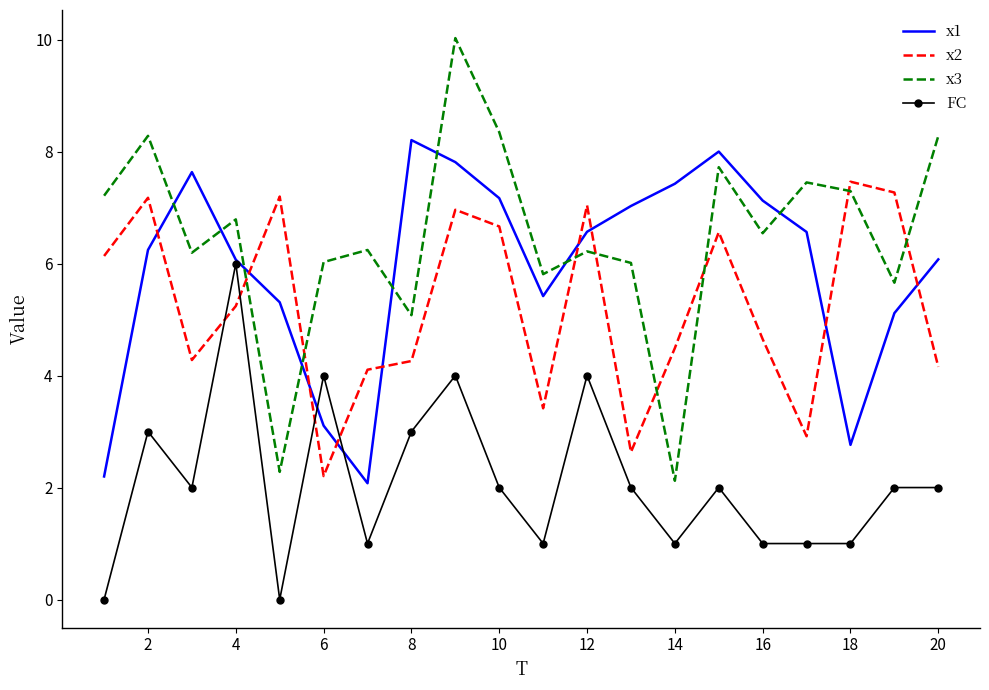

Which series has the largest total across all categories?

x3